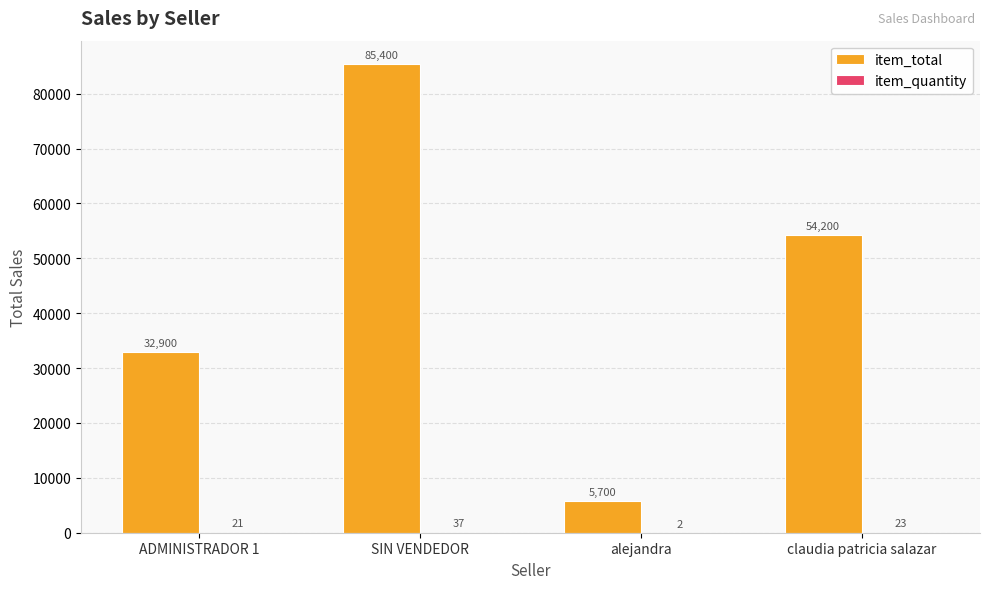

At which category is the sum across all series the highest?

SIN VENDEDOR